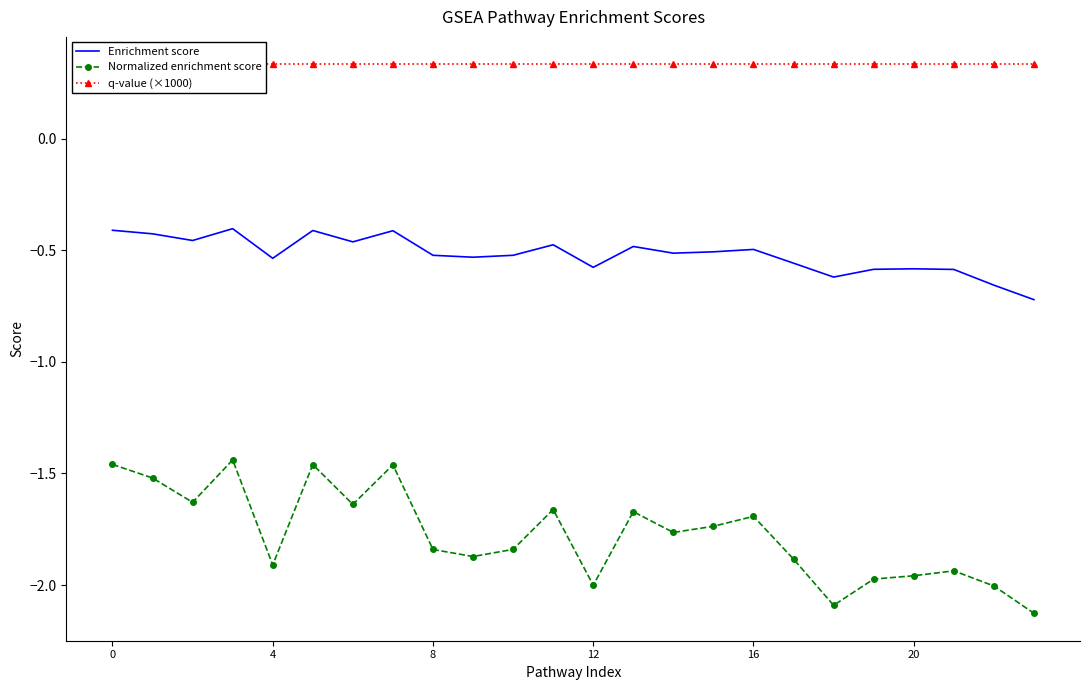

True or false: Enrichment score and Normalized enrichment score intersect in this chart.

False